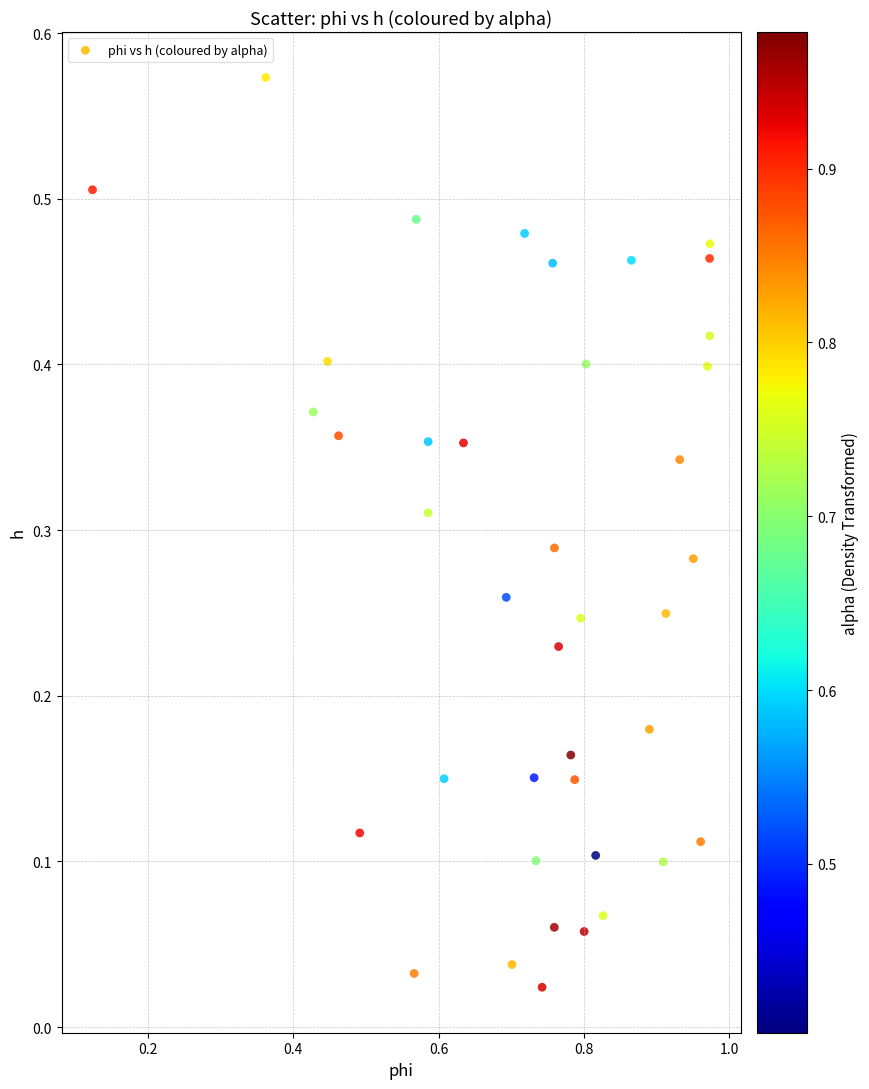

What is the range of X values (max minus min)?

0.9